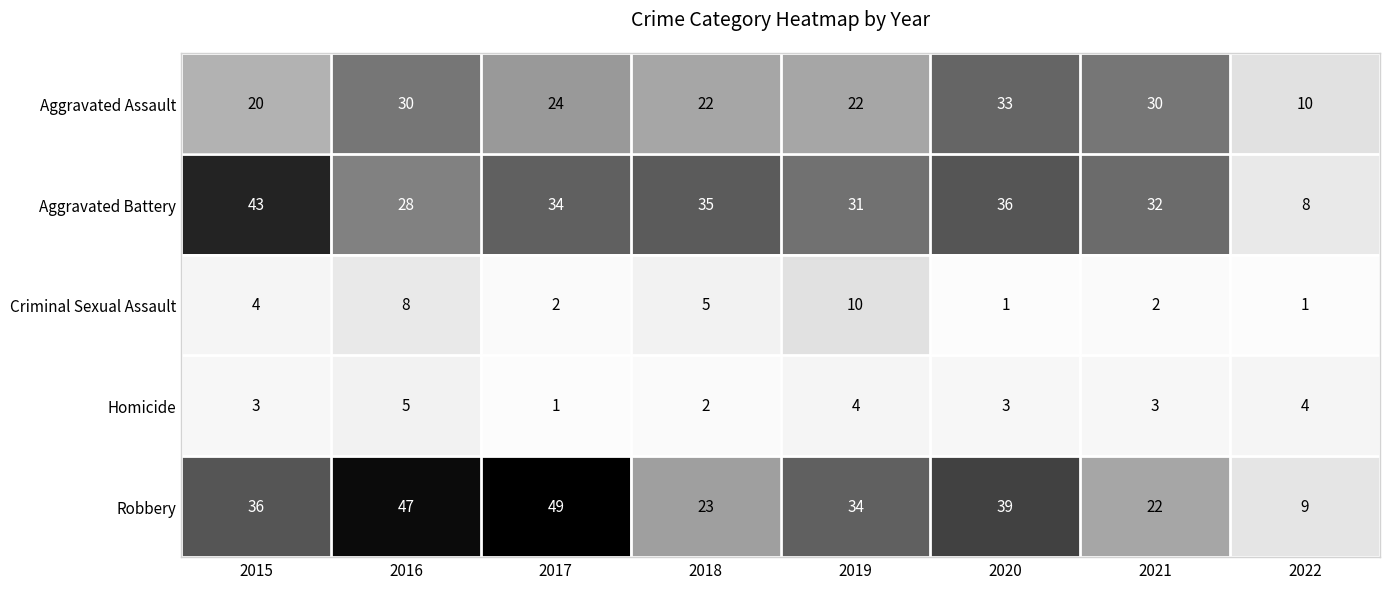

What is the difference between the maximum and minimum values in the Robbery series?

40